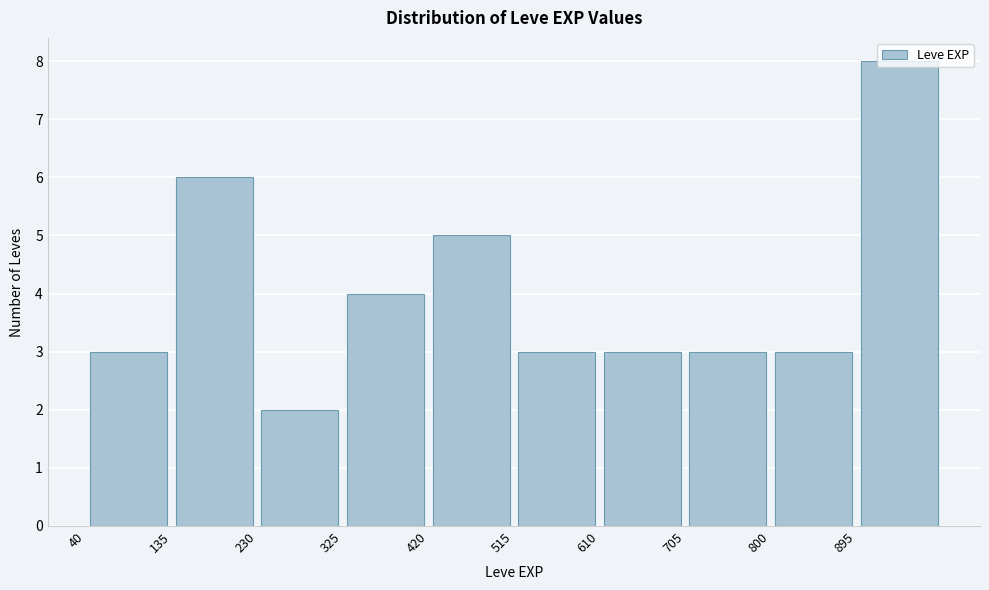

What is the height of the bar covering 420 to 515 on the x-axis? Neither the bar edges nor the heights are printed on the chart, so give them approximately, as read against the axes.

5